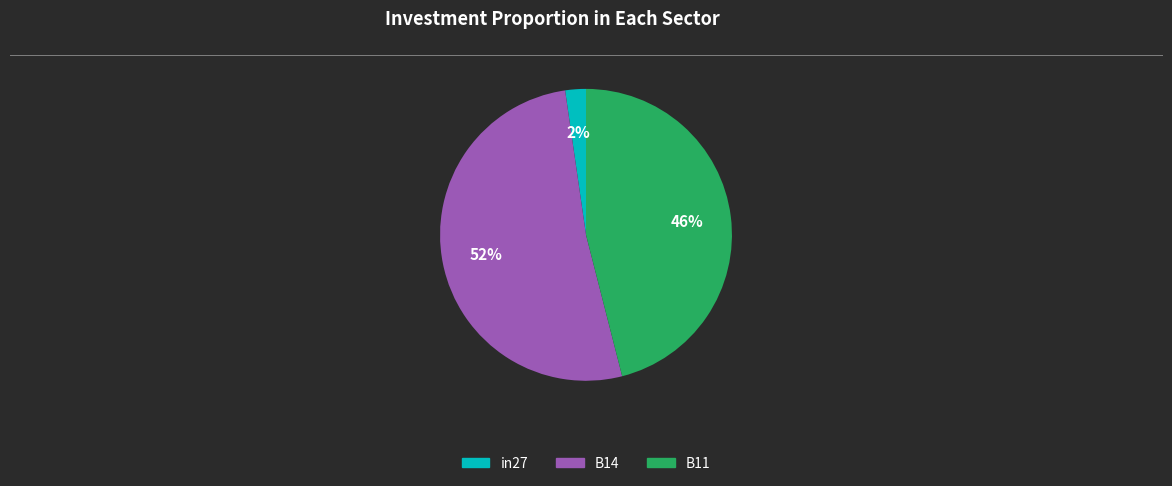

Rank the categories by value from lowest to highest.

in27, B11, B14